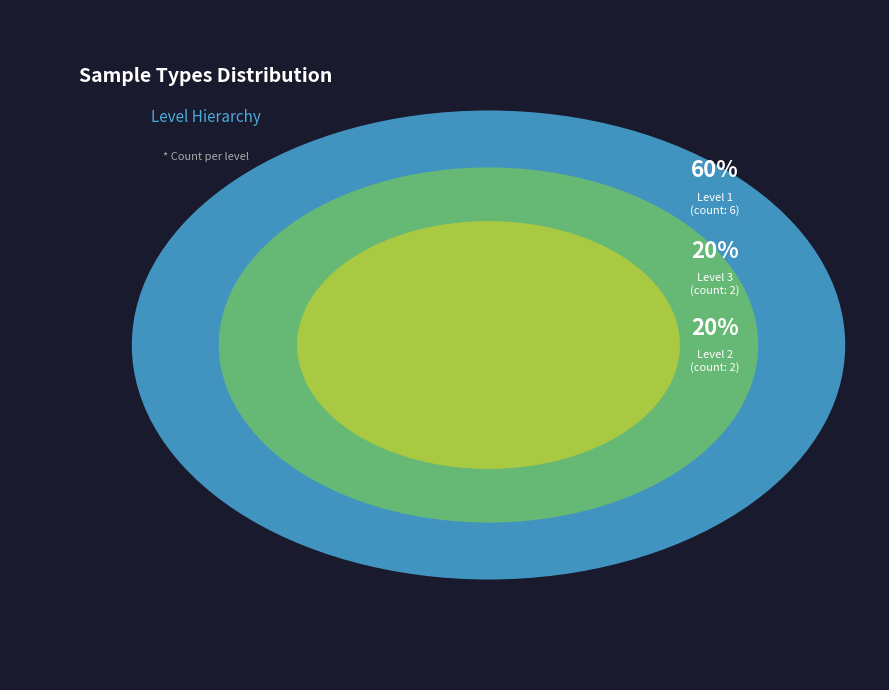

True or false: mononuclear accounts for 21% of the total.

False